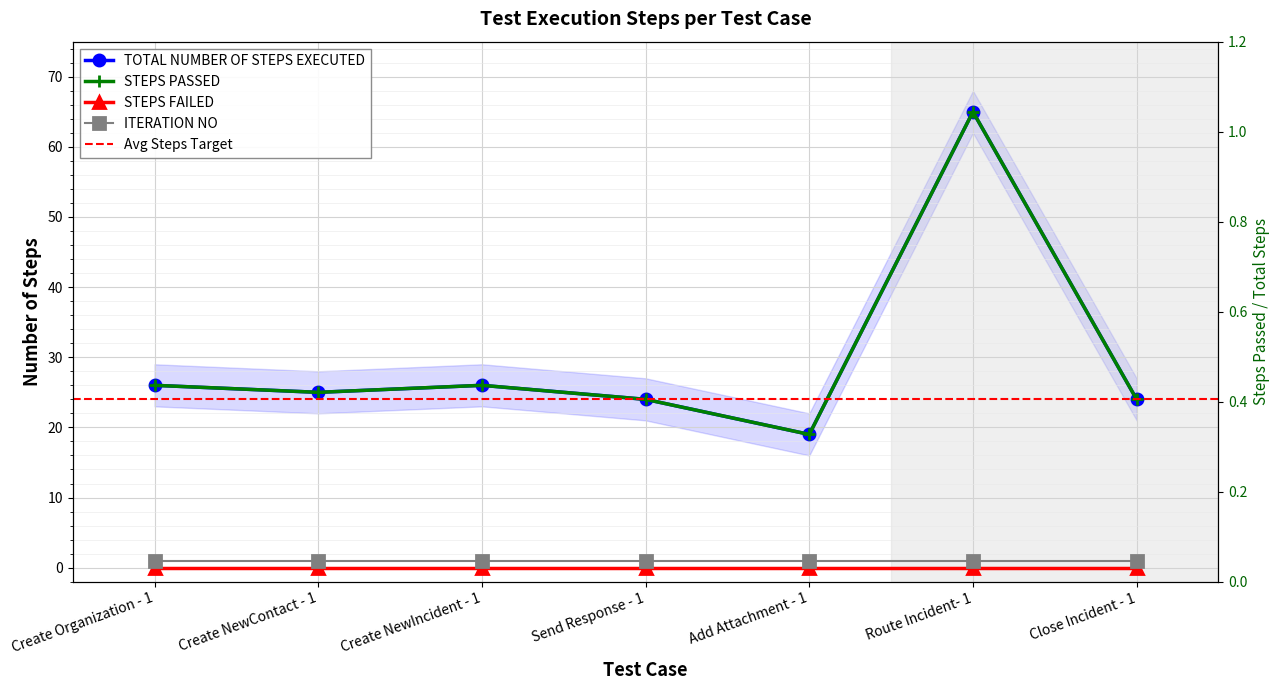

True or false: TOTAL NUMBER OF STEPS EXECUTED has more than 1 points higher than both neighbors.

True